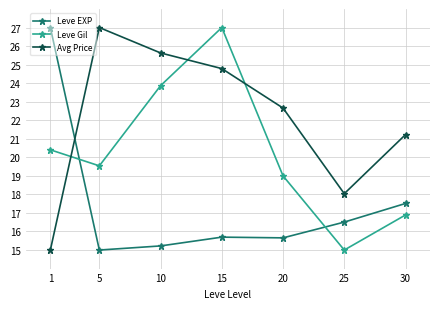

What is the difference between the maximum and minimum values in the Leve Gil series?

12.0